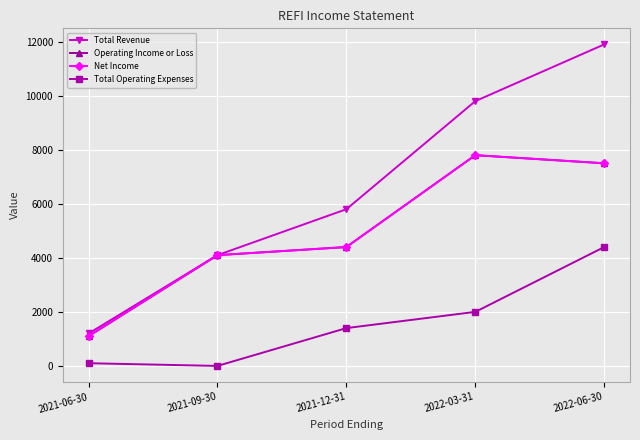

What is the difference between the Total Revenue values at 2021-09-30 and 2021-06-30?

2900